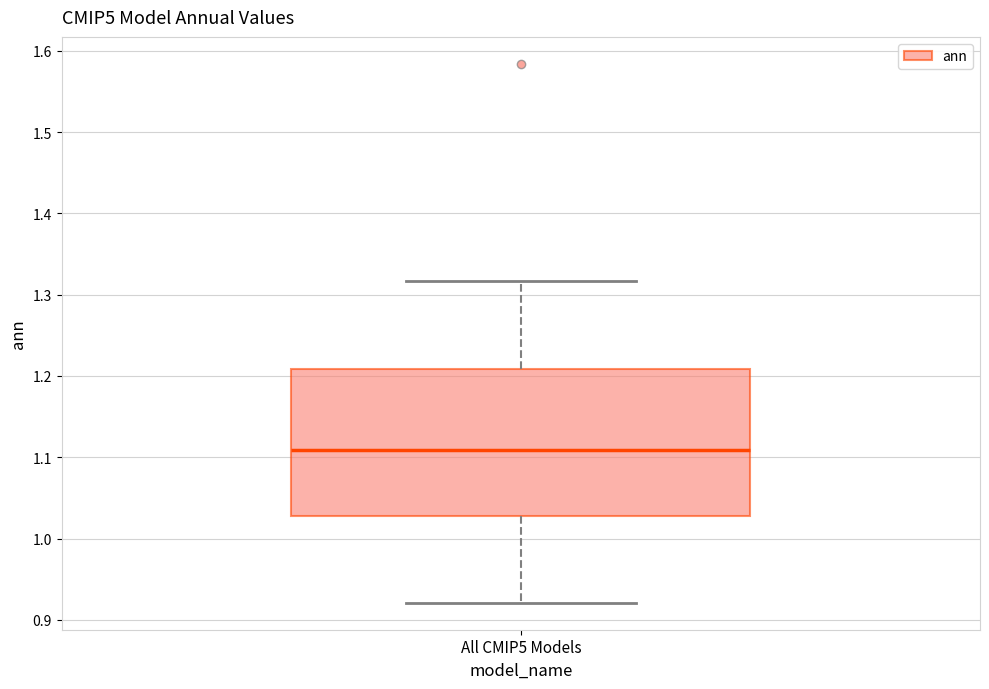

Where does the lower whisker of the box for All CMIP5 Models end on the y-axis? The values are not printed on the chart, so give them approximately, as read against the axis.

0.92